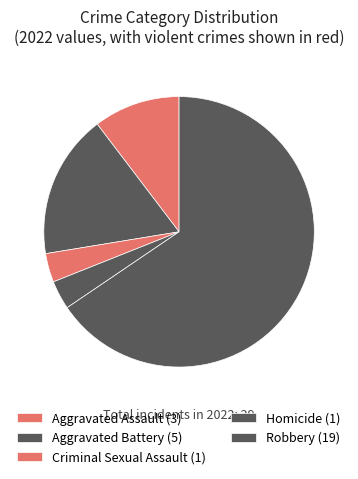

Which slice is the smallest?

Criminal Sexual Assault